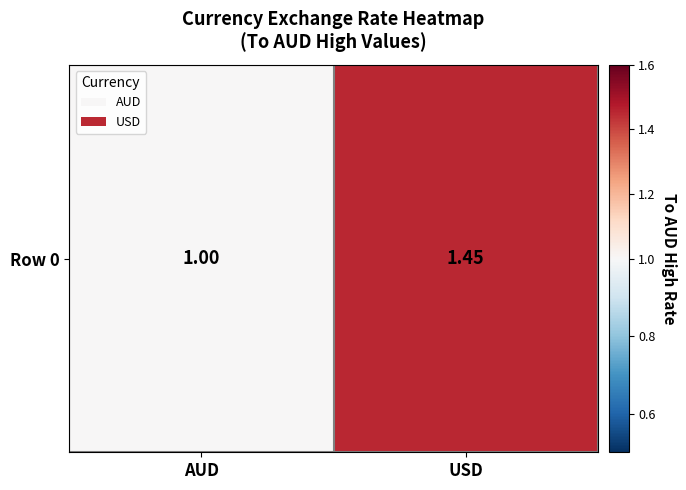

Reading left to right, transcribe all the data shown in this chart.

AUD=1.0	USD=1.4